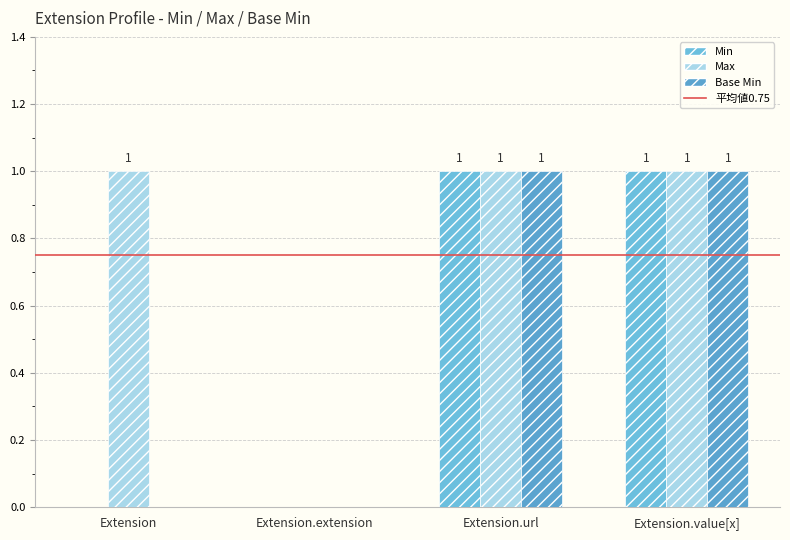

What is the greatest value displayed?

1